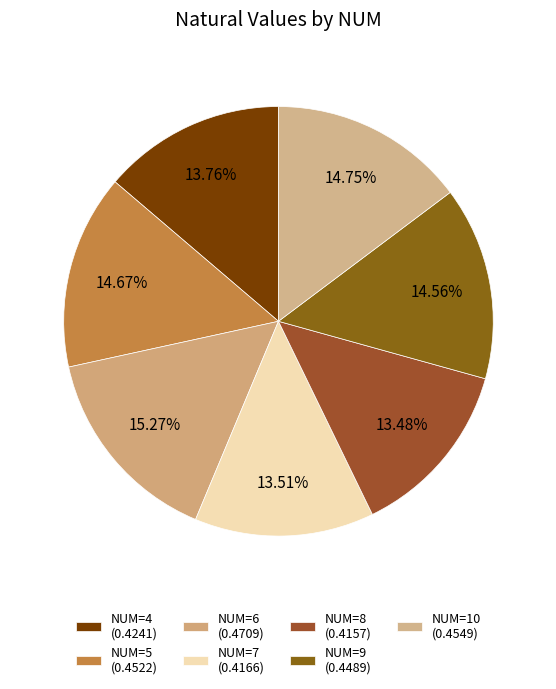

How many slices are in this pie chart?

7